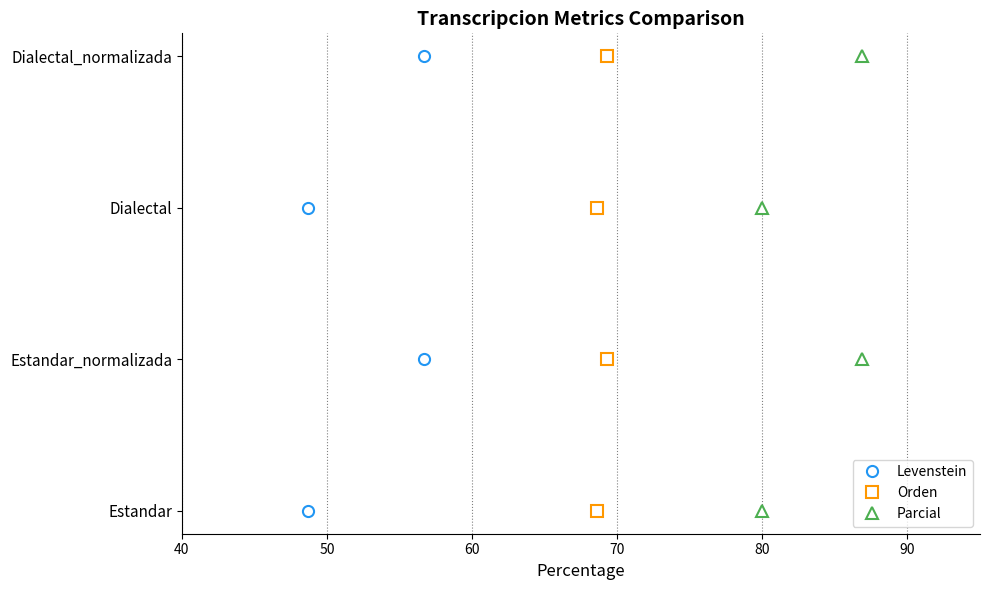

List the series in order of their peak value, lowest first.

Levenstein, Orden, Parcial